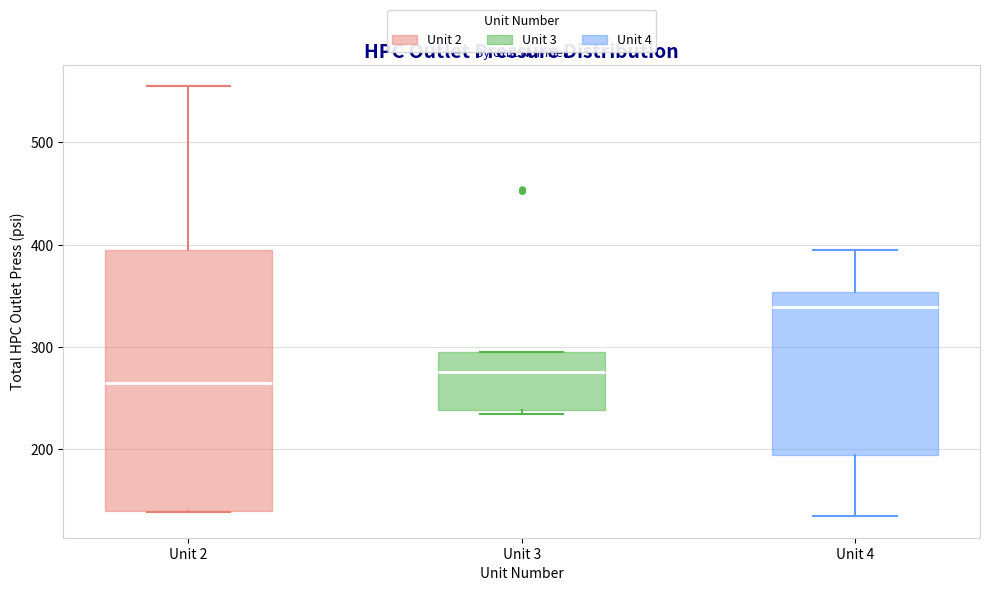

Reading left to right, transcribe this box plot: for each box, give where its median line is, the range the box spans, and where its two whiskers end, as read against the y-axis. The values are not printed on the chart, so give them approximately, as read against the axis.

Unit 2: median 260, box 140 to 390, whiskers 140 to 550
Unit 3: median 280, box 240 to 290, whiskers 230 to 300
Unit 4: median 340, box 190 to 350, whiskers 130 to 400